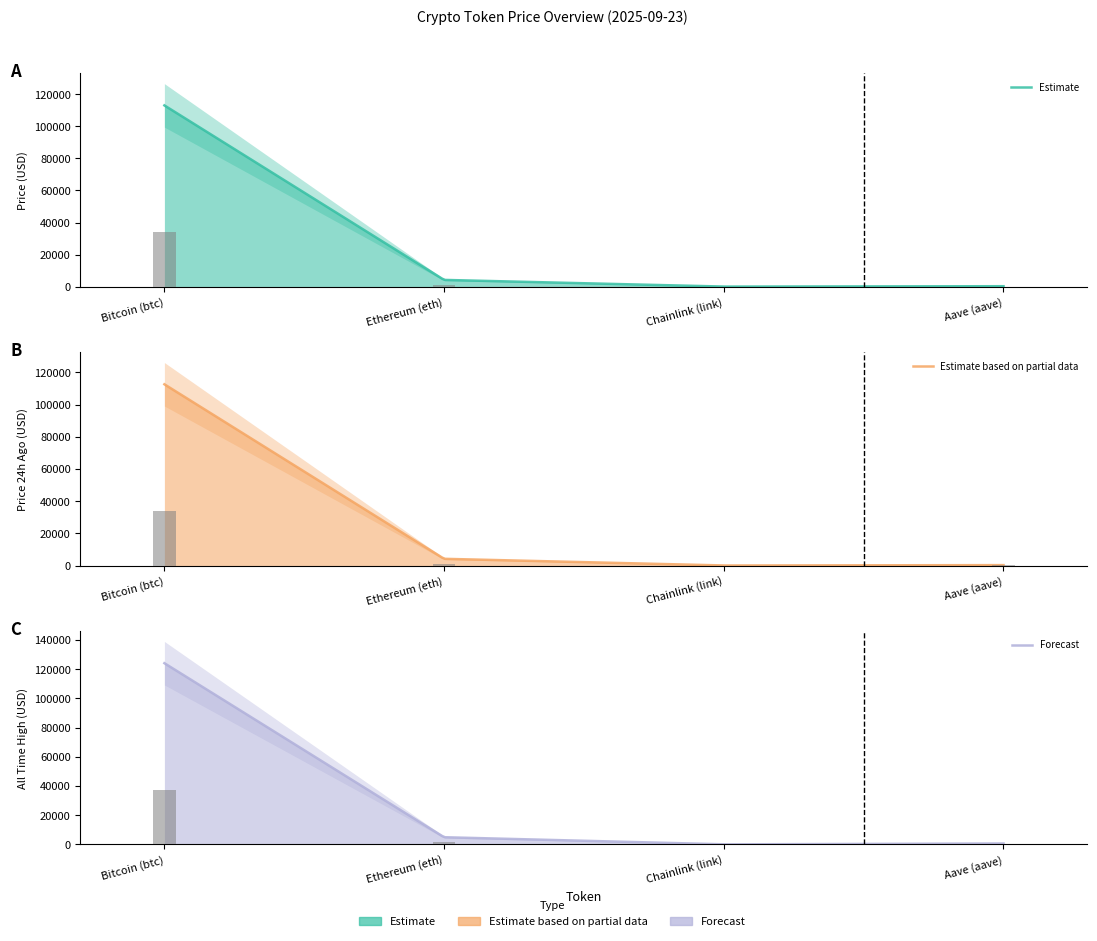

Does the chart contain any negative values?

No